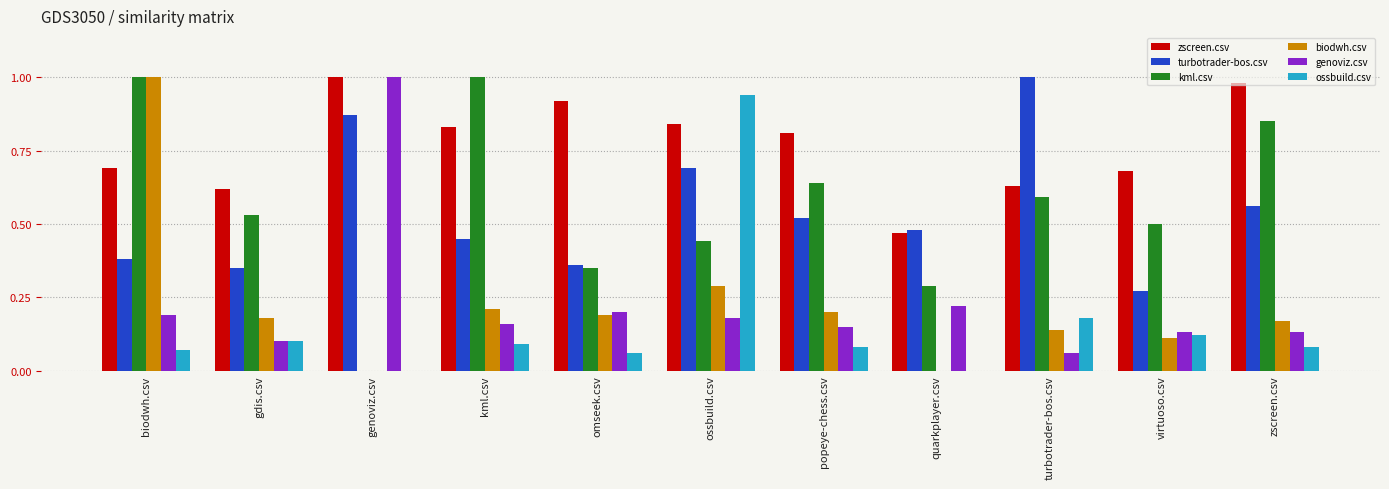

Which category has the highest value in the genoviz.csv series?

genoviz.csv